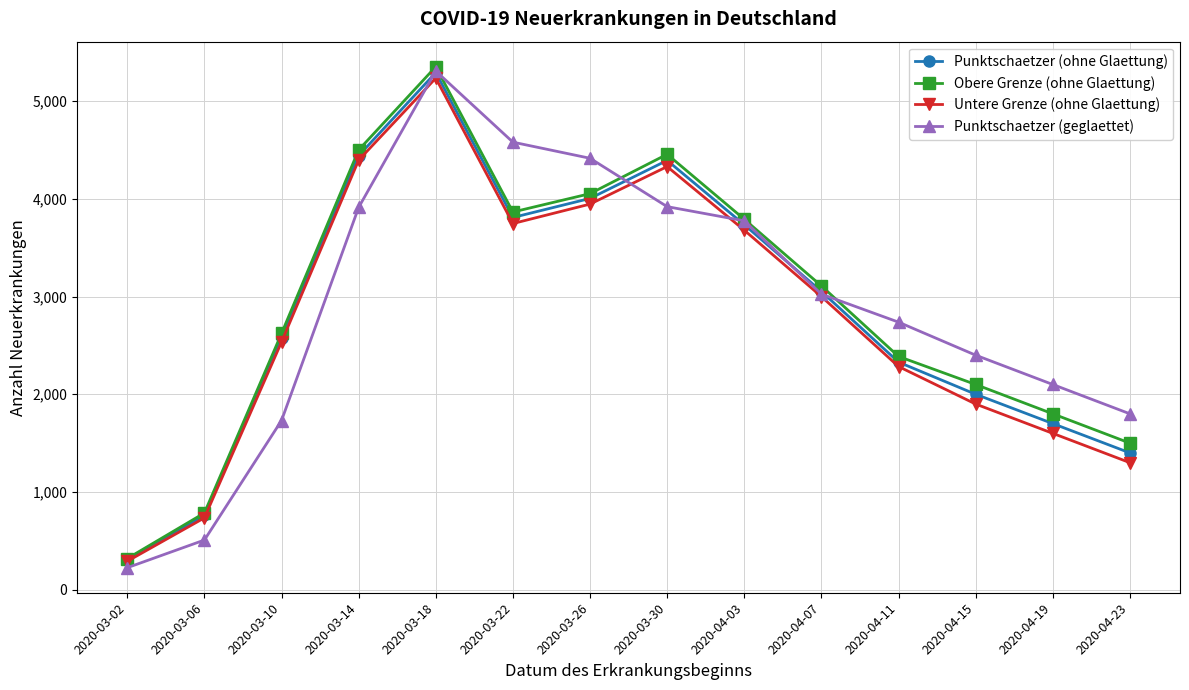

Where is the first local minimum for Punktschaetzer (ohne Glaettung)?

2020-03-22